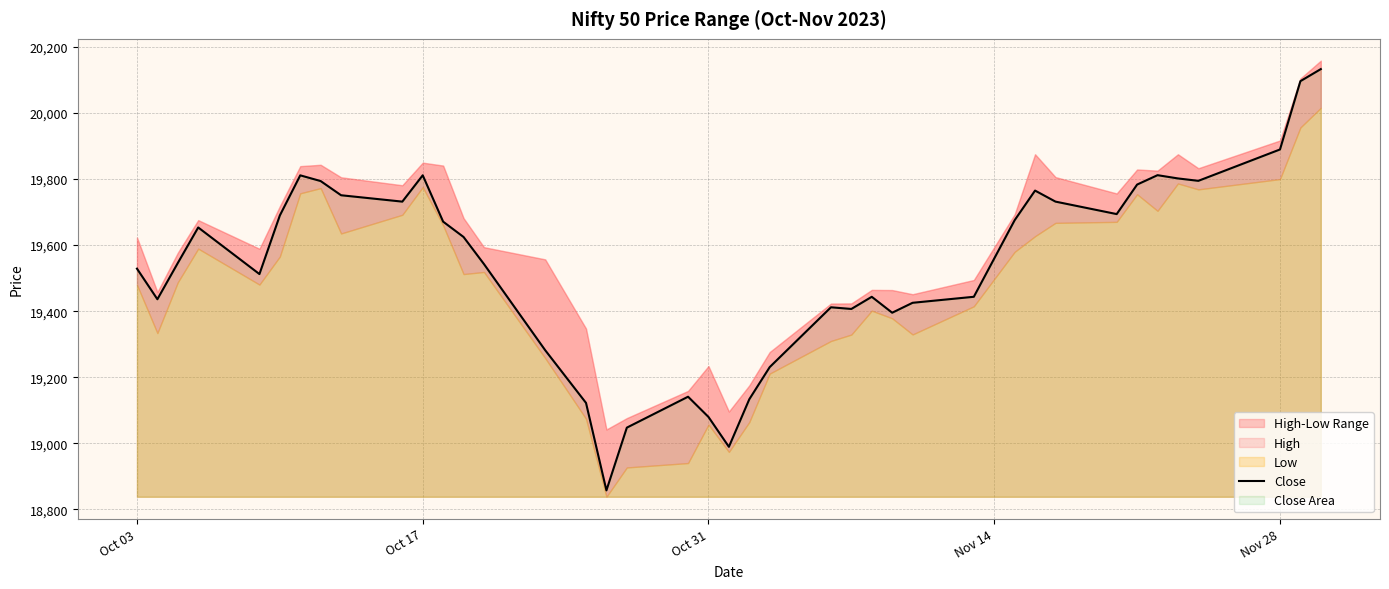

What is the average value?

19542.3